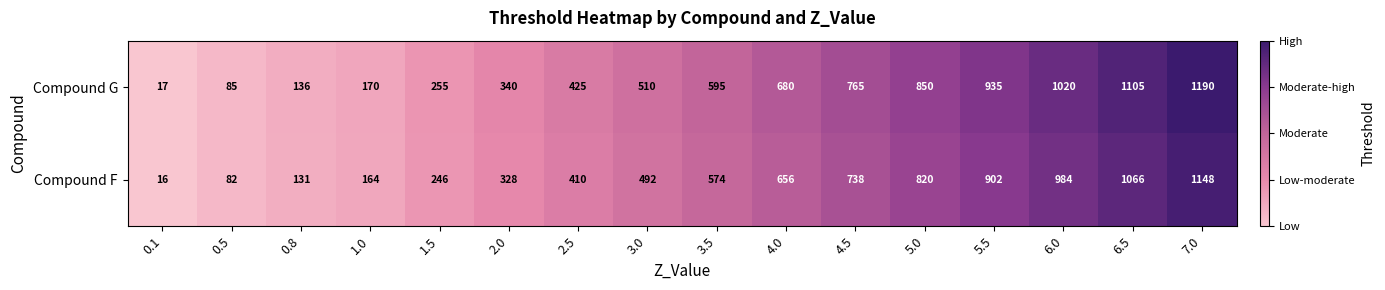

Is it true that Compound G equals 1272 at 5.0?

False